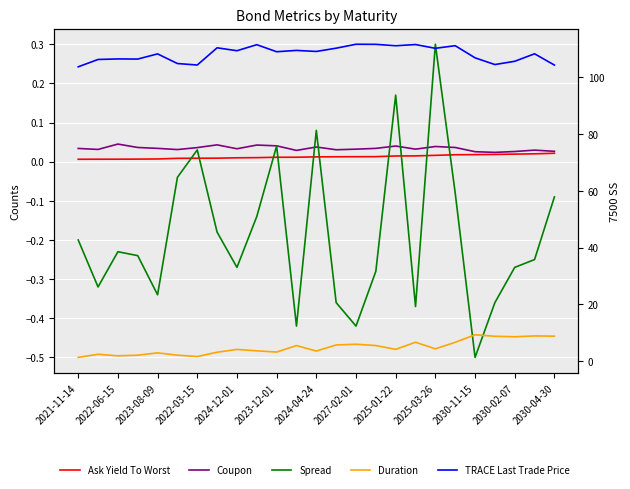

Rank the series at 2023-08-09 from highest to lowest value.

TRACE Last Trade Price, Duration, Coupon, Ask Yield To Worst, Spread